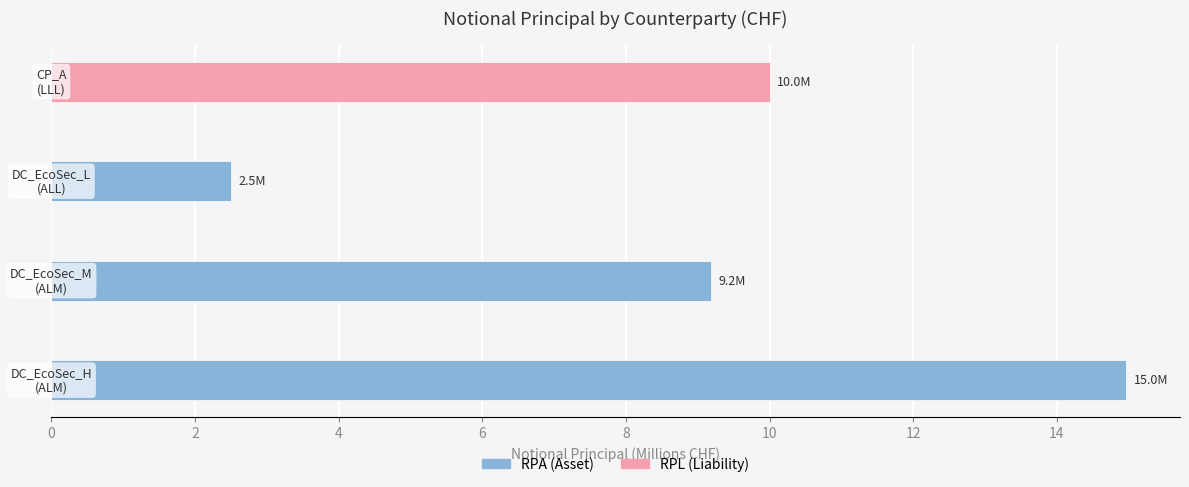

How many groups of bars are there?

4